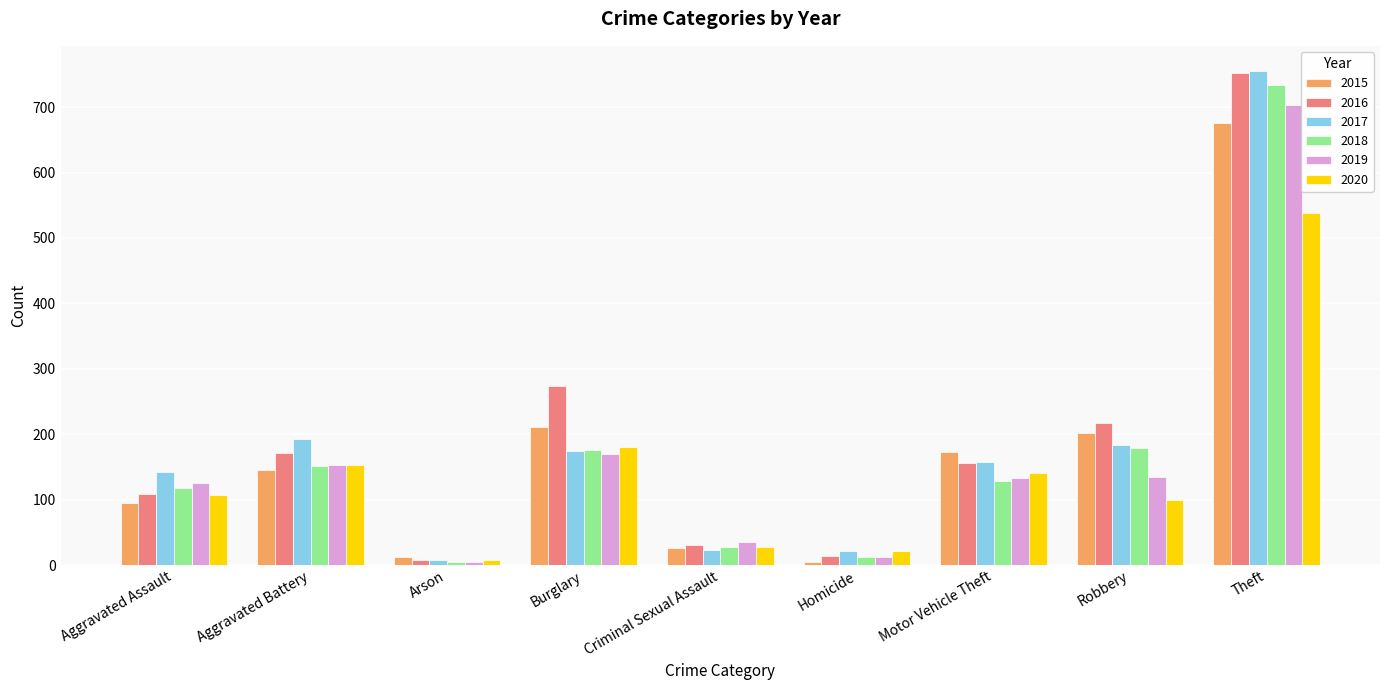

What is the maximum value shown in the chart?

756